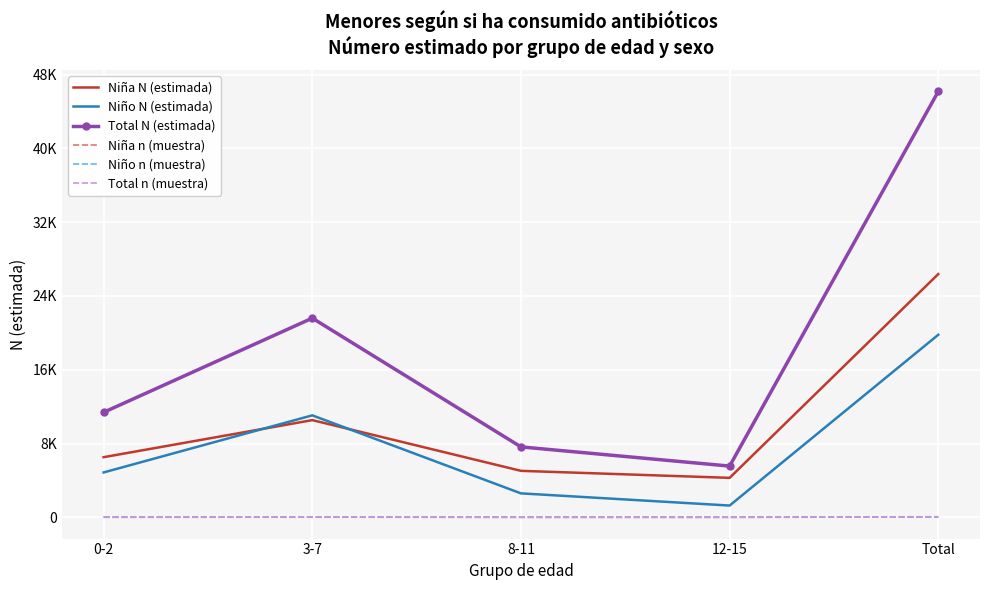

Which series has the largest range (max minus min)?

Total N (estimada)